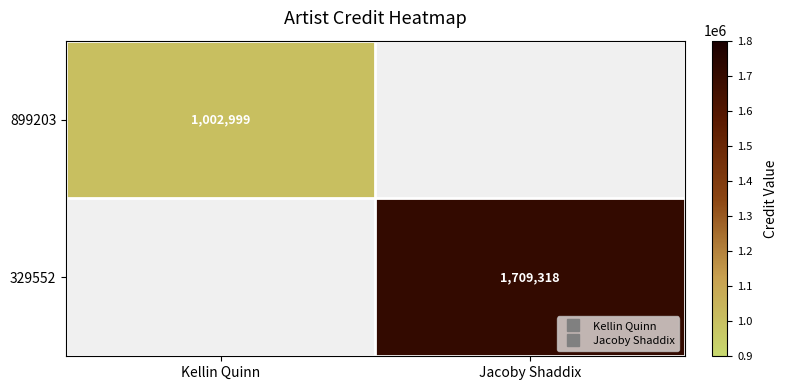

At which label does 329552 reach its peak?

Jacoby Shaddix